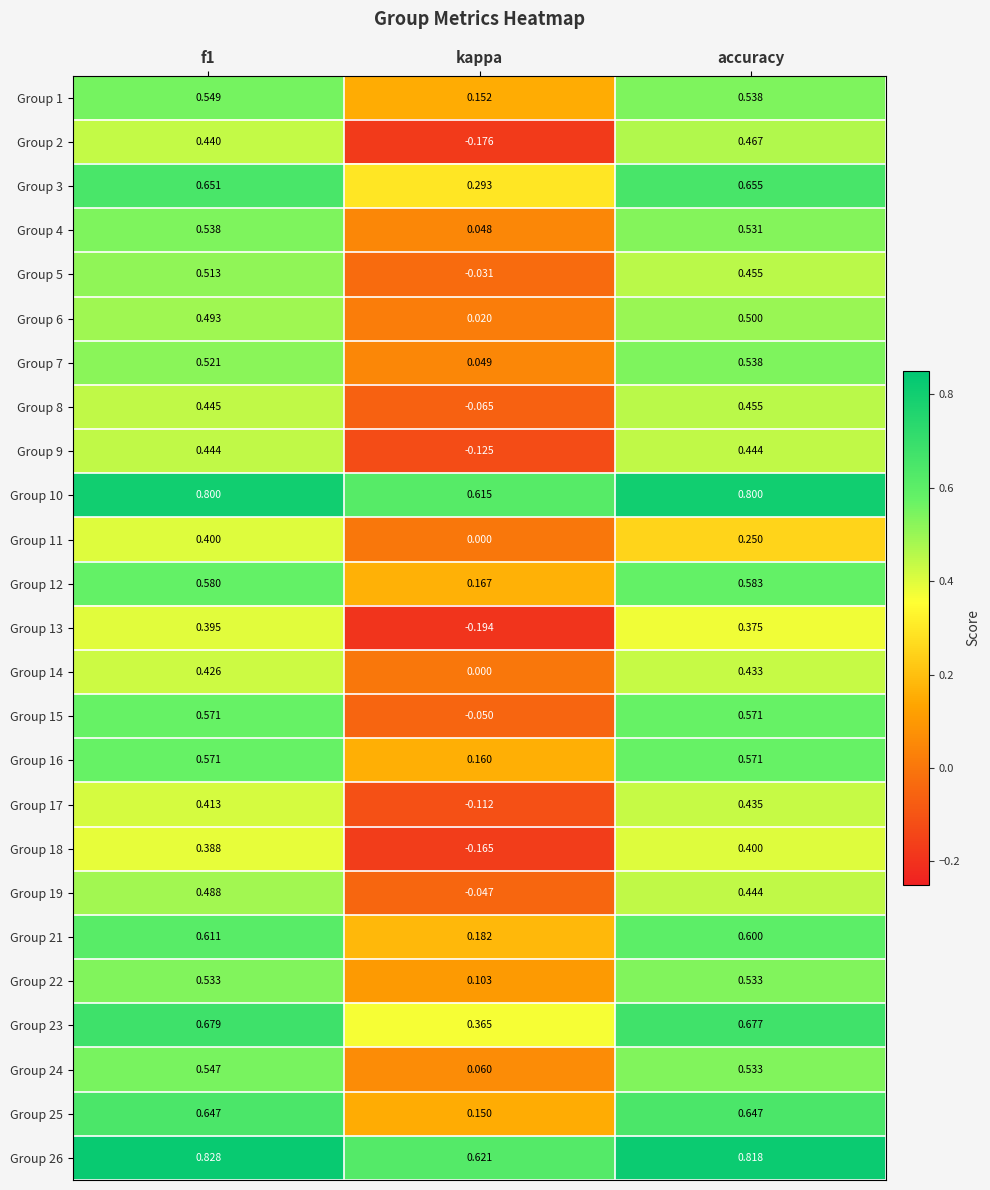

How many categories are shown in the chart?

3